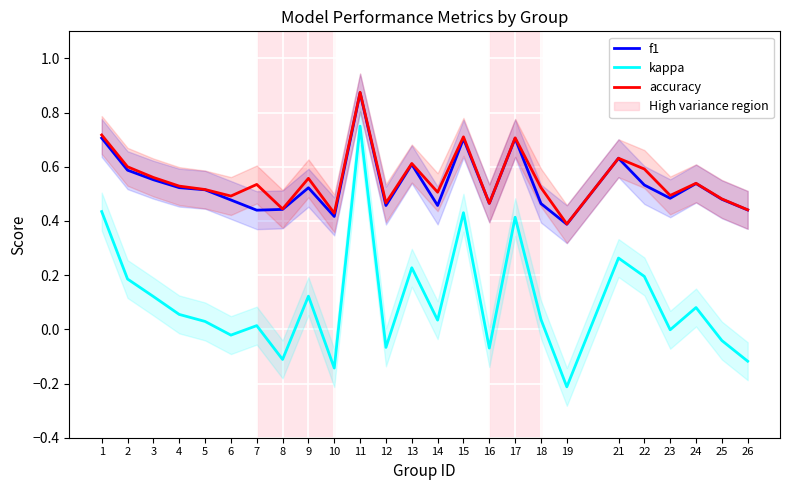

What is the value of the f1 point at the 7th from the left?

0.4